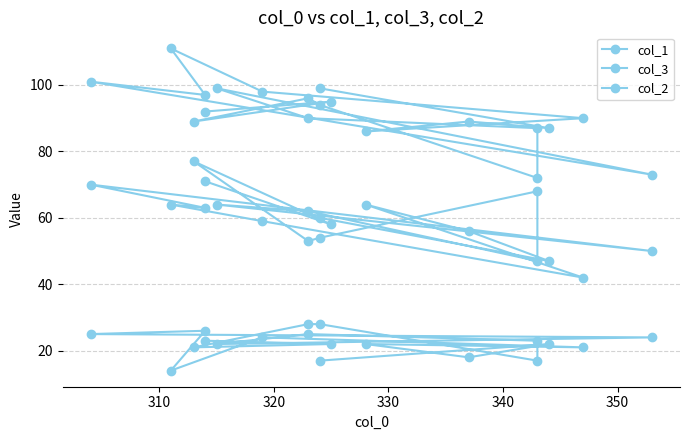

What is the minimum value for col_1?

42